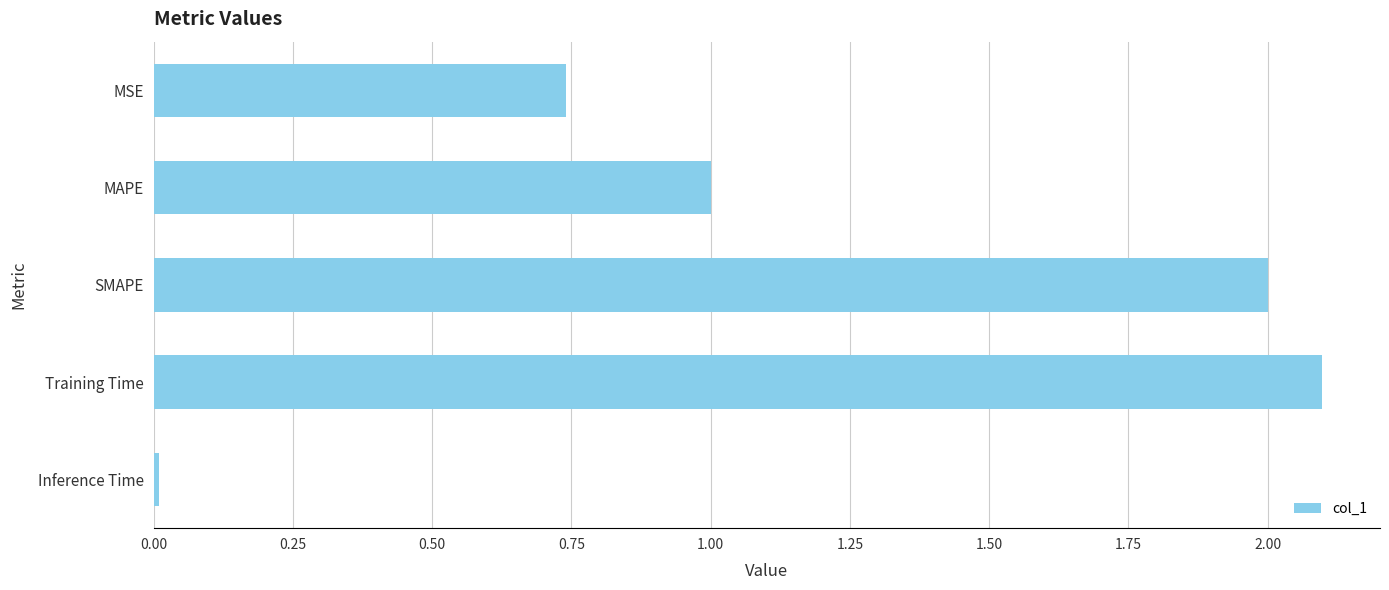

What is the difference between the maximum and second lowest values?

1.4